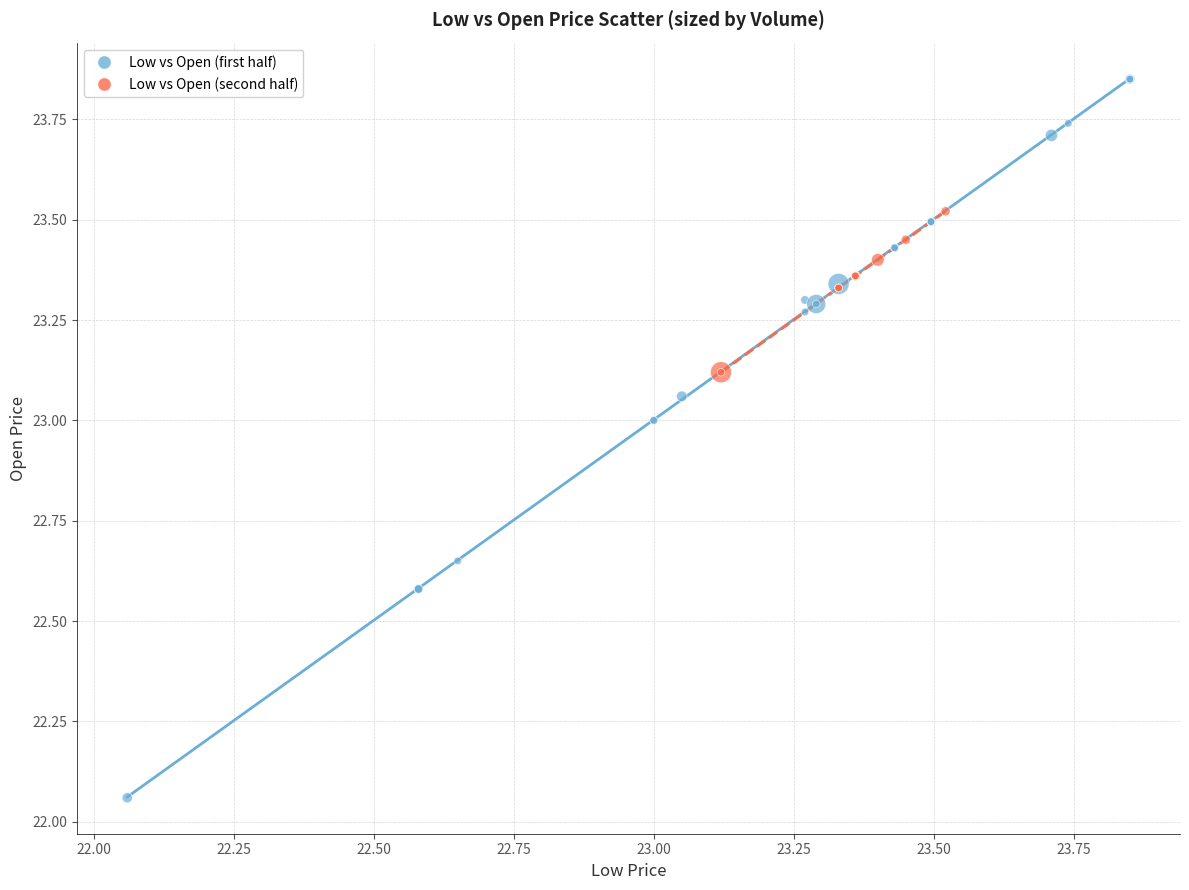

Which series contains the lowest Y value?

Low vs Open (first half)